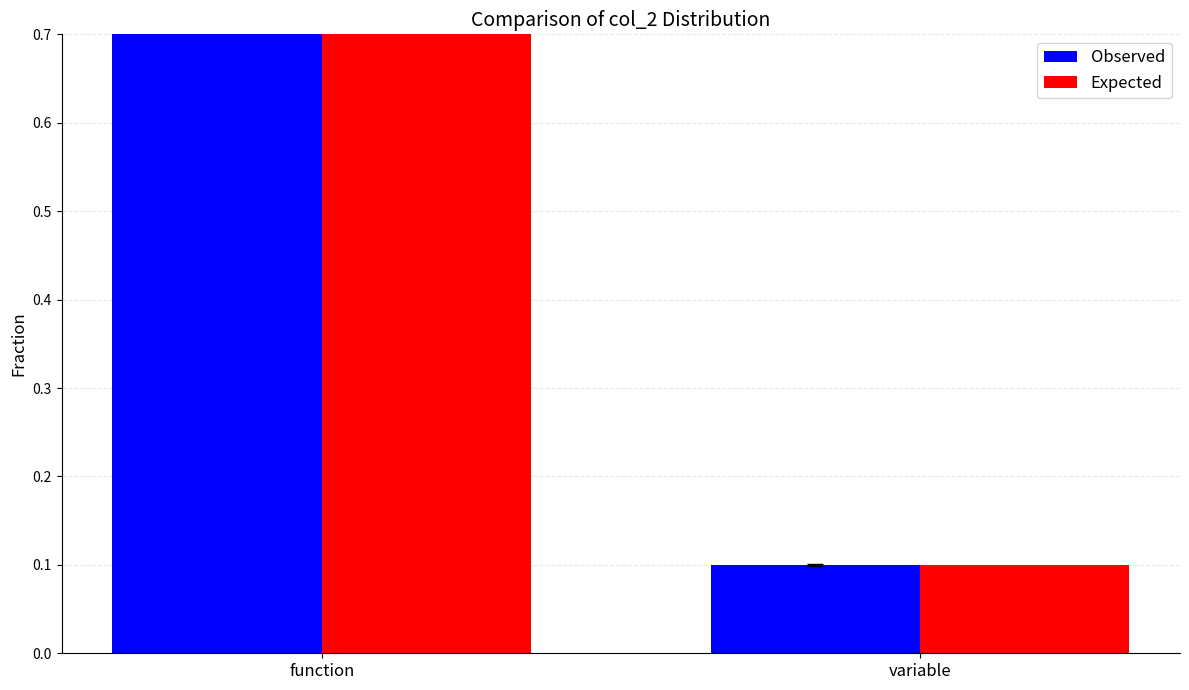

What is the label of the 2nd bar from the left?

variable